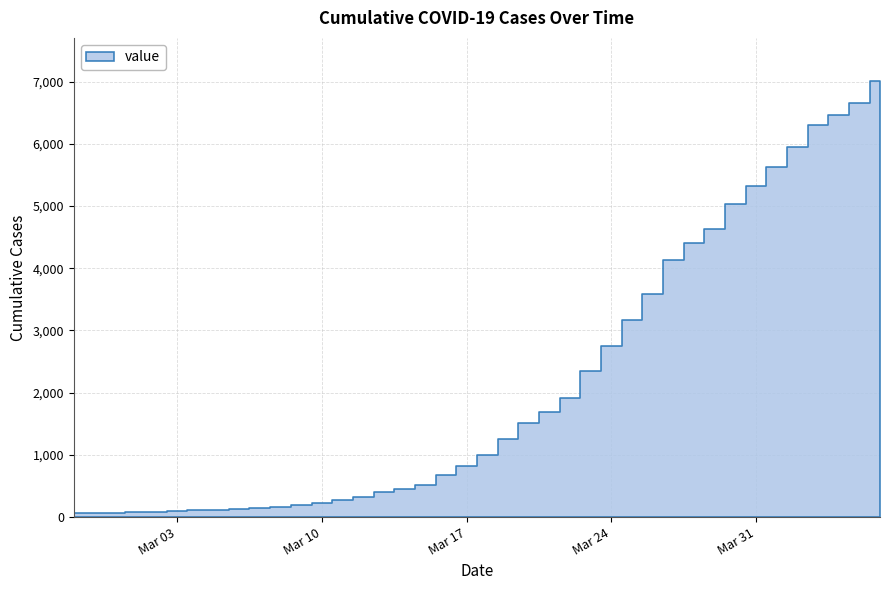

Reading left to right, transcribe all the data shown in this chart.

2020-02-27=64	2020-02-28=68	2020-02-29=69	2020-03-01=76	2020-03-02=87	2020-03-03=95	2020-03-04=108	2020-03-05=119	2020-03-06=138	2020-03-07=146	2020-03-08=166	2020-03-09=197	2020-03-10=226	2020-03-11=269	2020-03-12=320	2020-03-13=398	2020-03-14=452	2020-03-15=523	2020-03-16=677	2020-03-17=816	2020-03-18=993	2020-03-19=1261	2020-03-20=1505	2020-03-21=1686	2020-03-22=1909	2020-03-23=2345	2020-03-24=2754	2020-03-25=3168	2020-03-26=3592	2020-03-27=4129	2020-03-28=4403	2020-03-29=4628	2020-03-30=5028	2020-03-31=5317	2020-04-01=5622	2020-04-02=5952	2020-04-03=6301	2020-04-04=6466	2020-04-05=6664	2020-04-06=7003